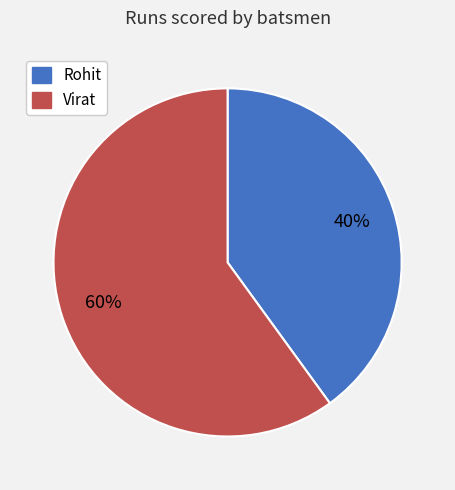

Which has a higher value, Virat or Rohit?

Virat